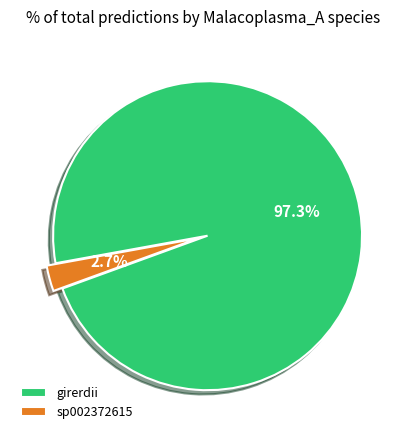

What percentage do girerdii and sp002372615 together represent?

100.0%